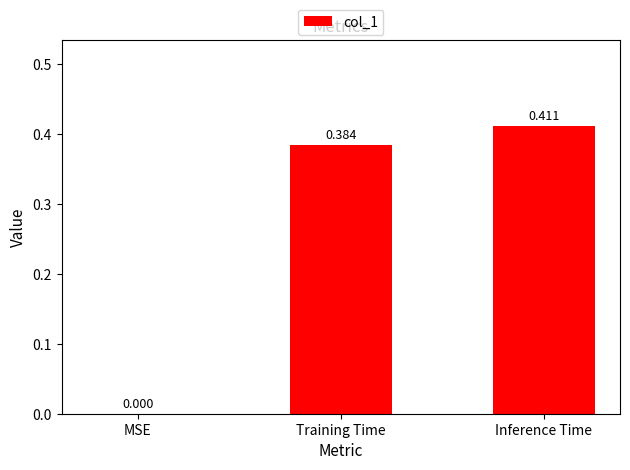

Which has a higher value, Inference Time or Training Time?

Inference Time